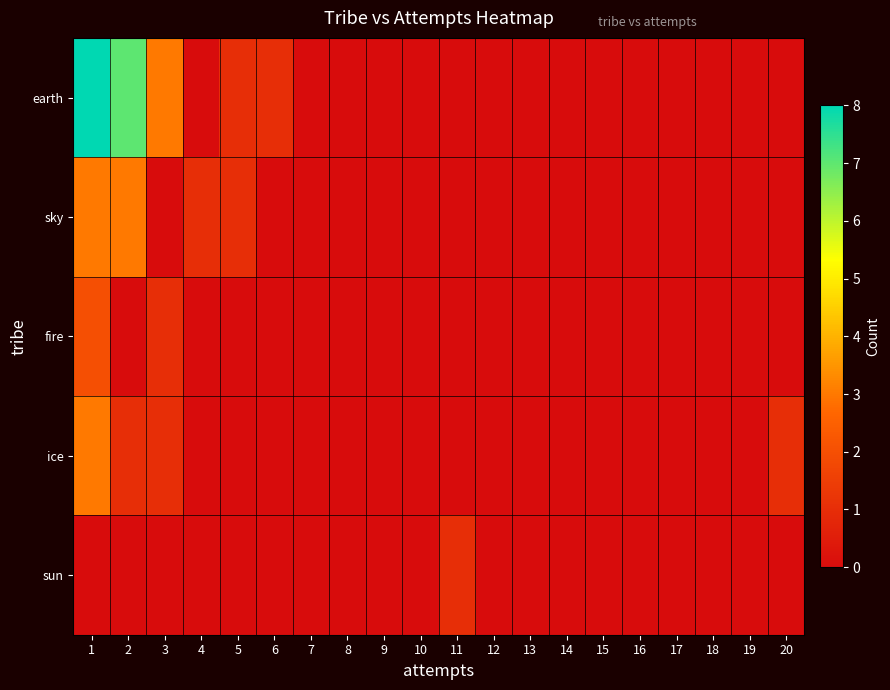

Which label corresponds to the smallest value in the chart?

4